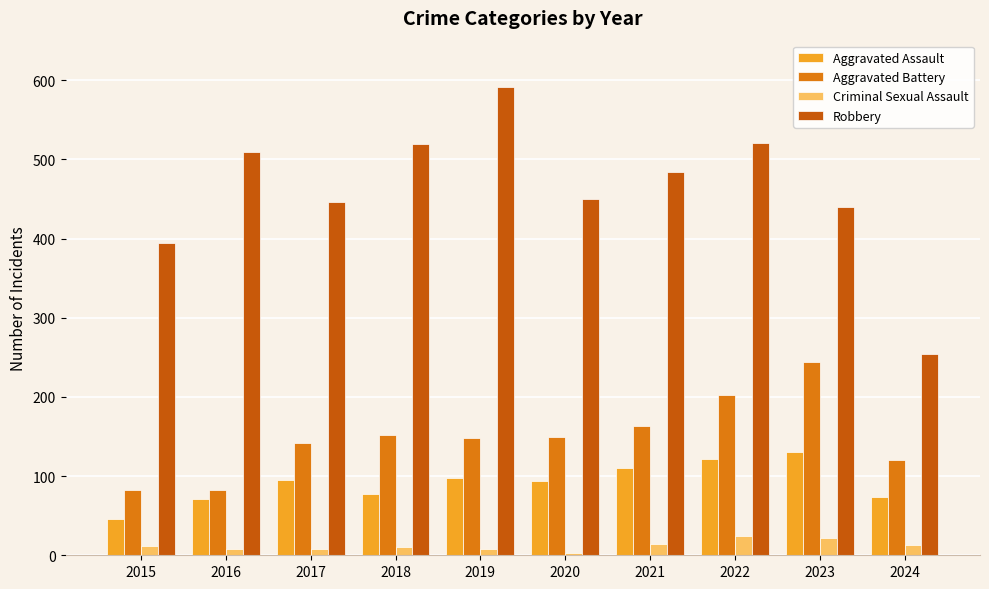

What is the sum of all Aggravated Battery values?

1485